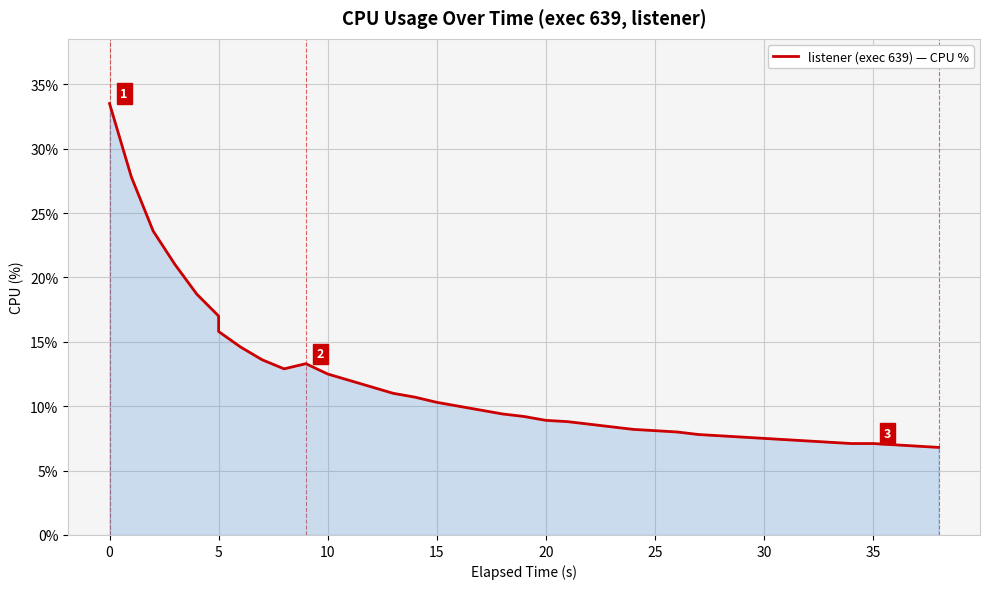

Reading right to left, what are all the values shown in this chart?

6.8	6.9	7.0	7.1	7.1	7.2	7.3	7.4	7.5	7.6	7.7	7.8	8.0	8.1	8.2	8.4	8.6	8.8	8.9	9.2	9.4	9.7	10.0	10.3	10.7	11.0	11.5	12.0	12.5	13.3	12.9	13.6	14.6	15.8	17.0	18.7	21.0	23.6	27.8	33.5